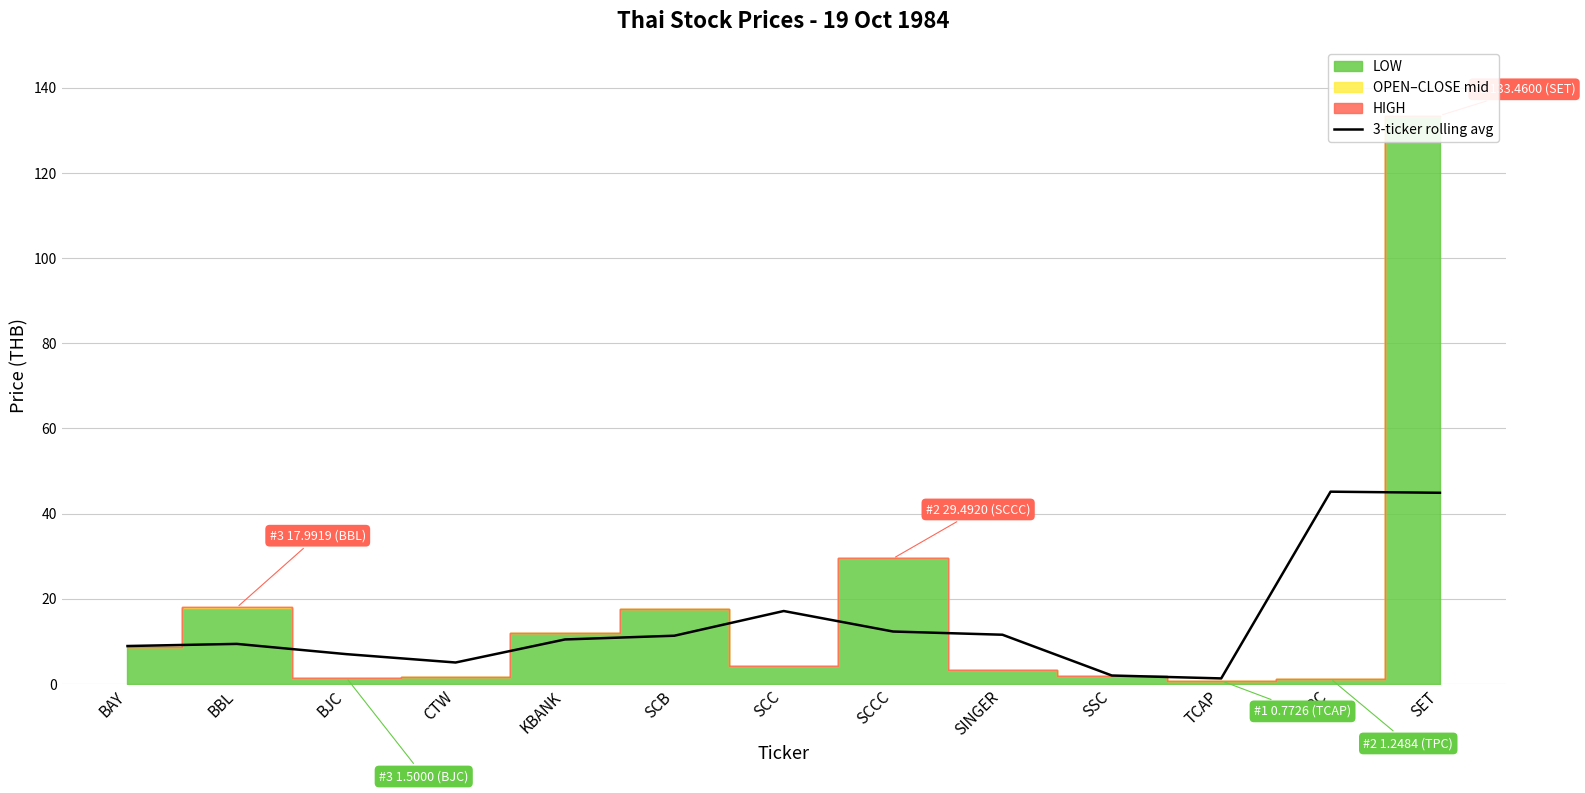

How many points are lower than both their immediate neighbors (excluding endpoints)?

2